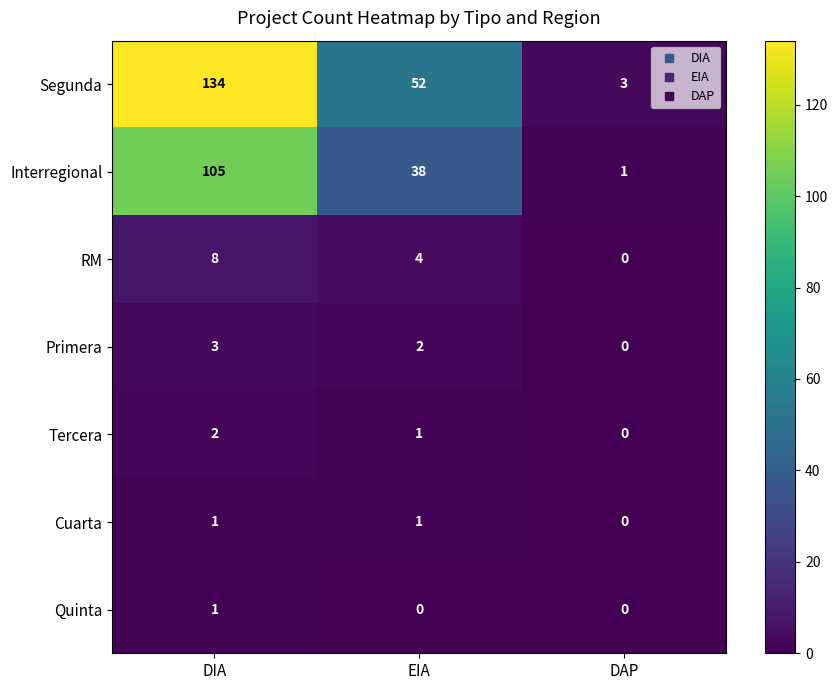

Which series has the largest total across all categories?

Segunda